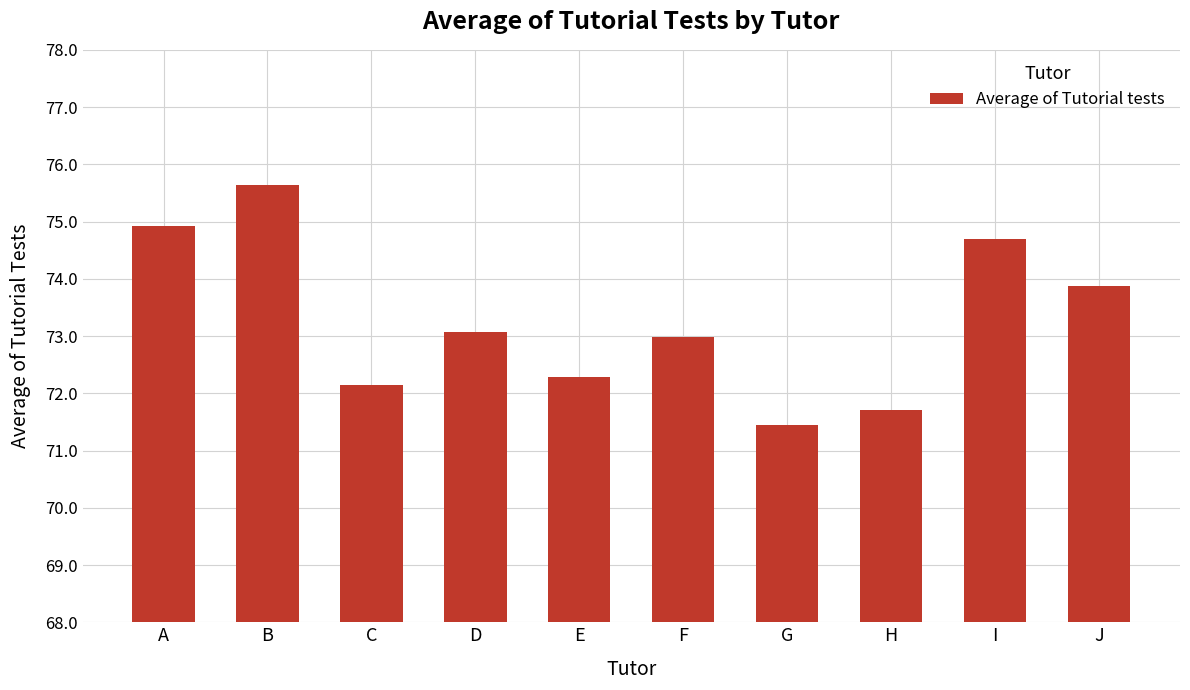

What is the smallest value displayed?

71.4